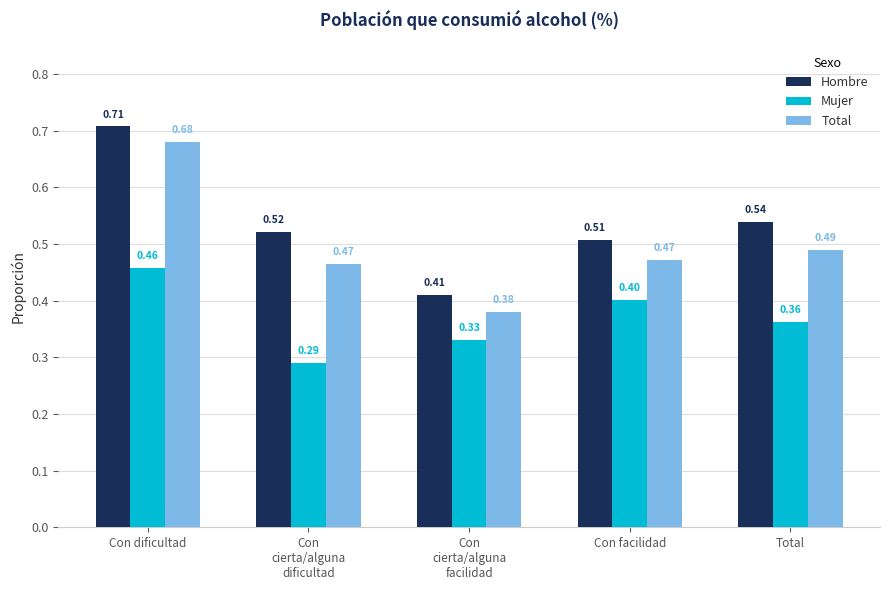

How many bars are there in each group?

3